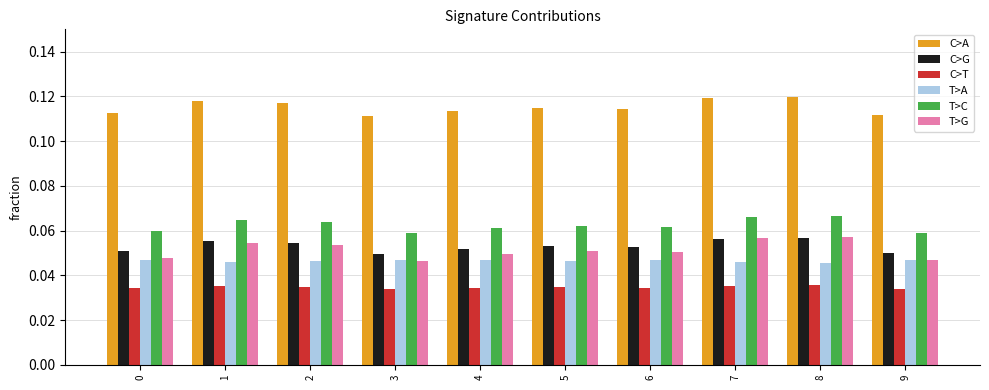

The T>A series shows 0.1 at 9. True or false?

False